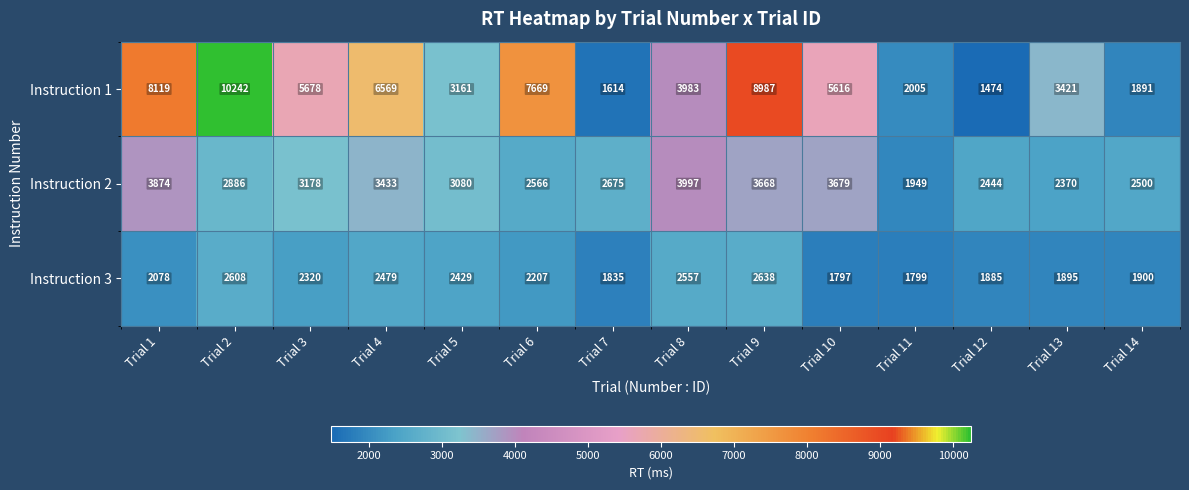

Is it true that Instruction 1 equals 12812 at Trial 6?

False